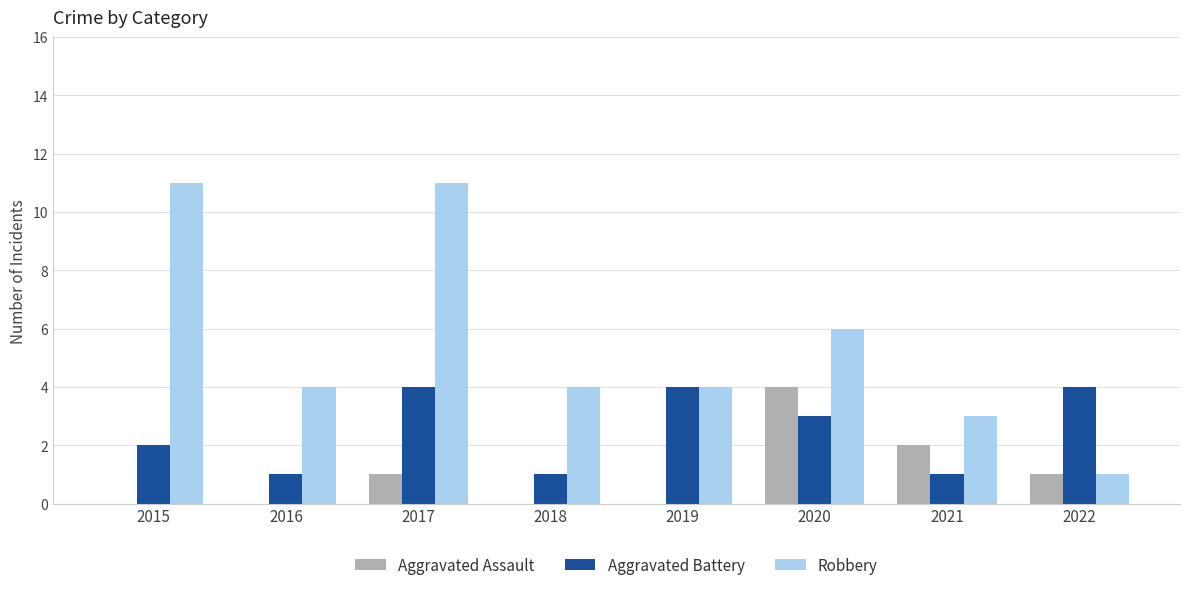

What is the maximum value for Aggravated Battery?

4